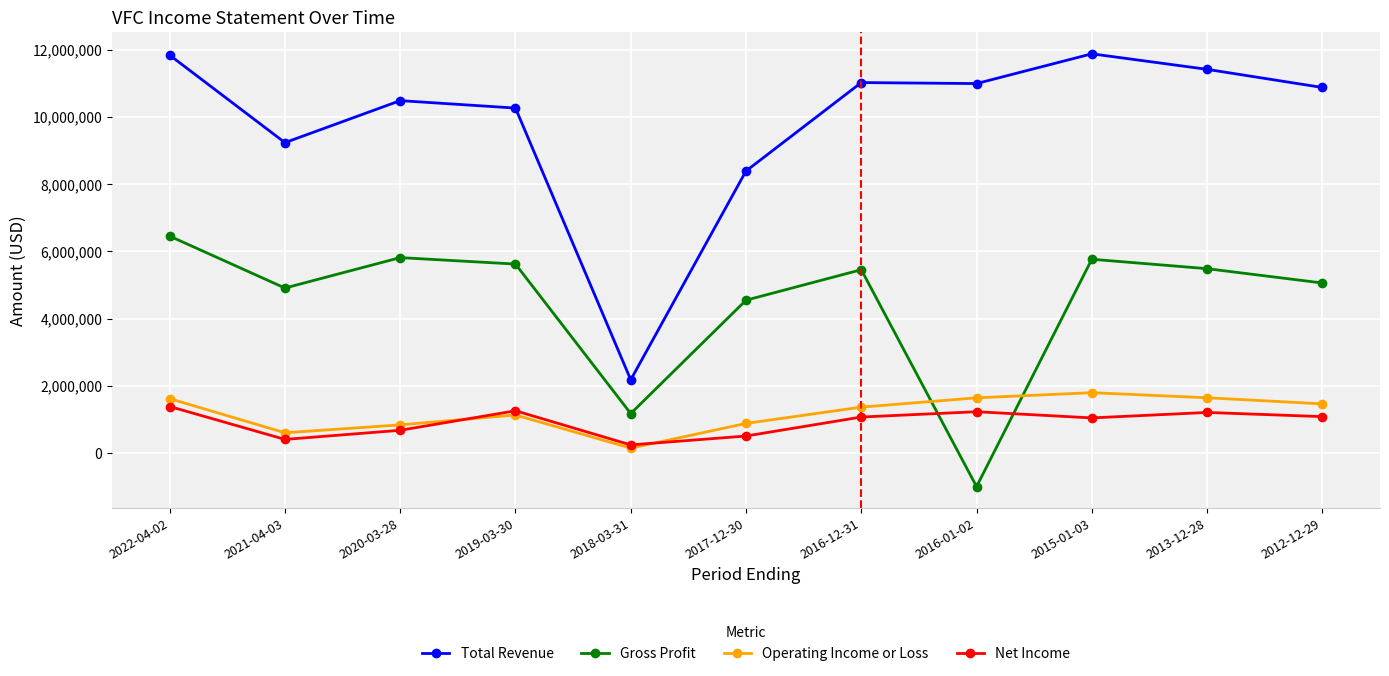

What are all the series names shown in the legend?

Total Revenue, Gross Profit, Operating Income or Loss, Net Income